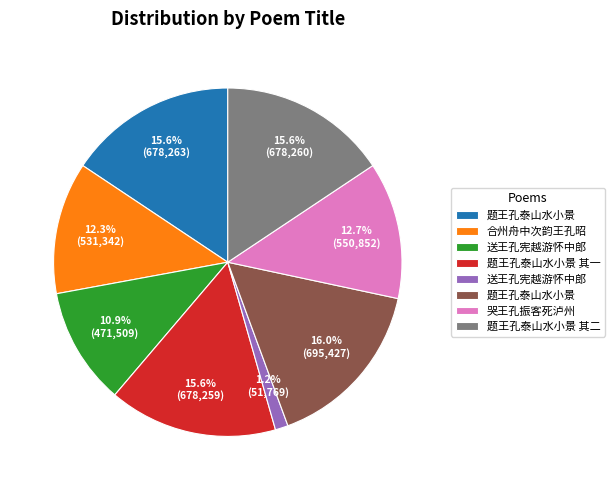

Is there any slice that represents more than half of the pie?

No